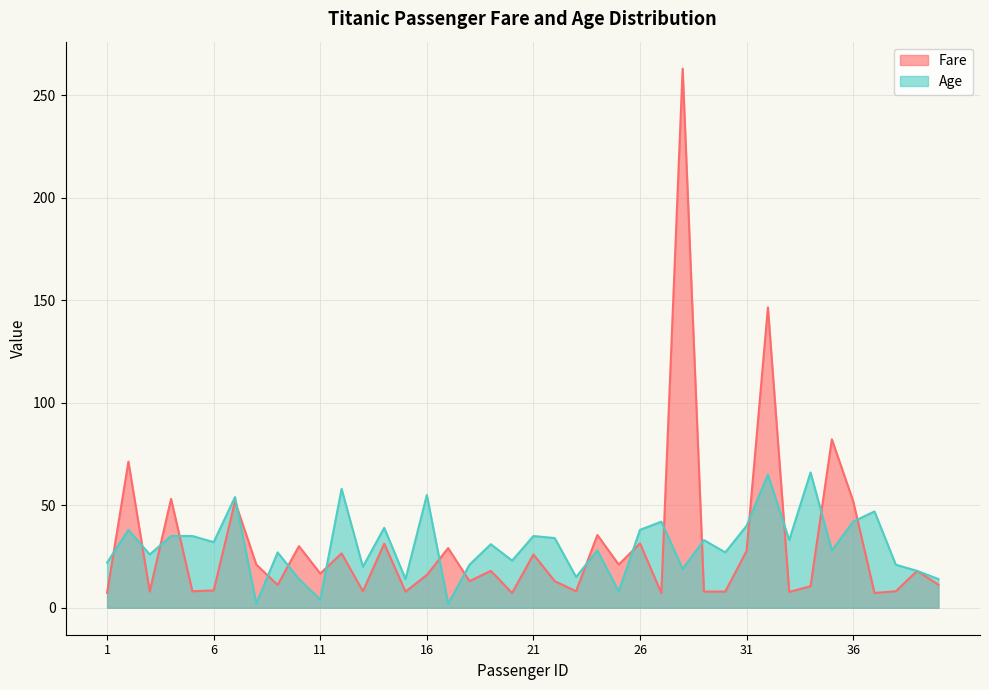

Is the value of Age at 25 greater than the value of Fare at 8?

No